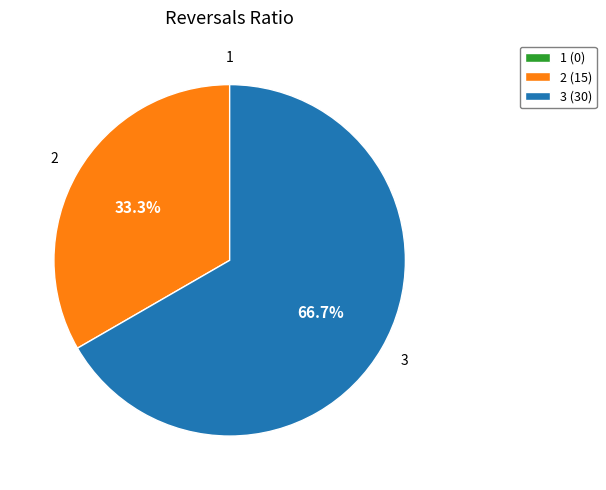

Approximately how many times larger is the value at 2 compared to 3?

0.5